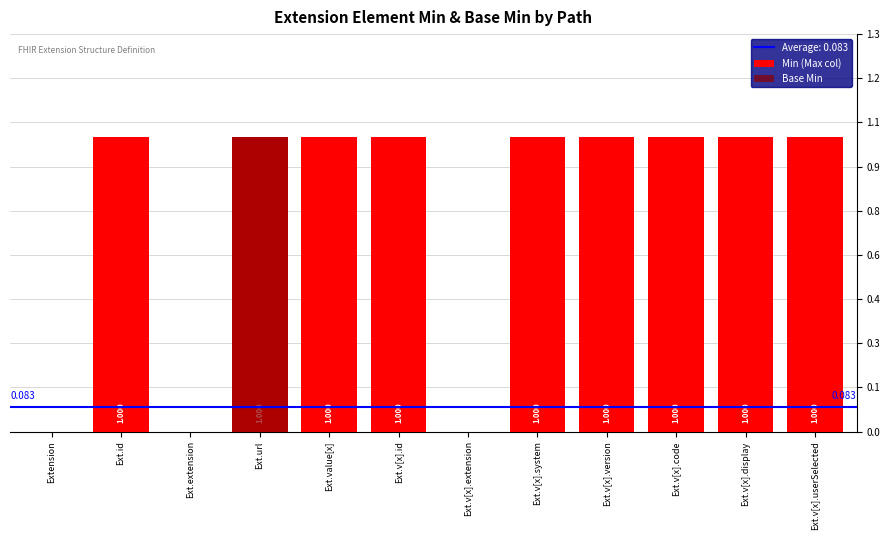

Are the bars grouped side by side (vs. stacked)?

Yes